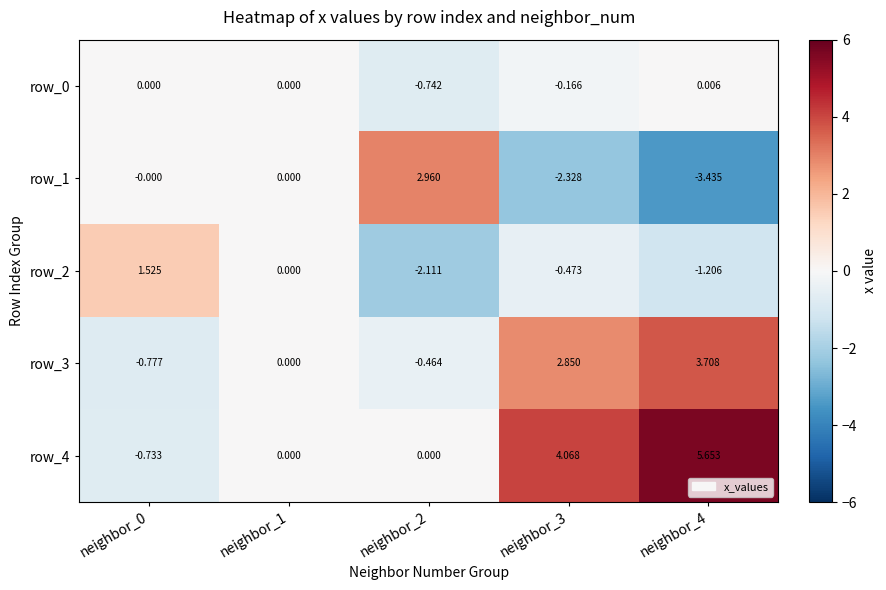

True or false: row_3 has a value of -0.3 at neighbor_2.

False